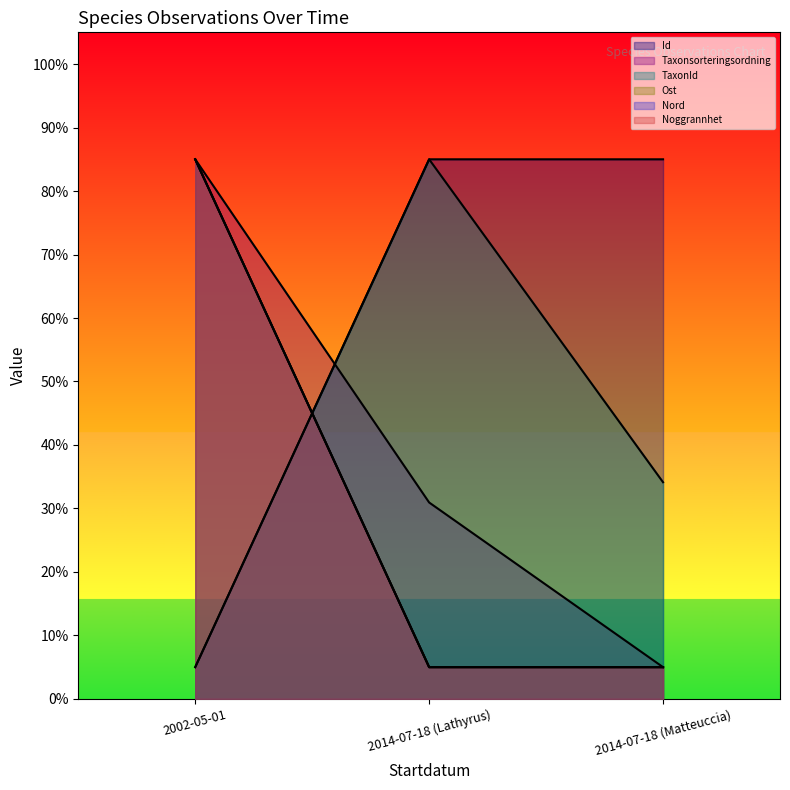

What is the label of the 3rd point from the right?

2002-05-01